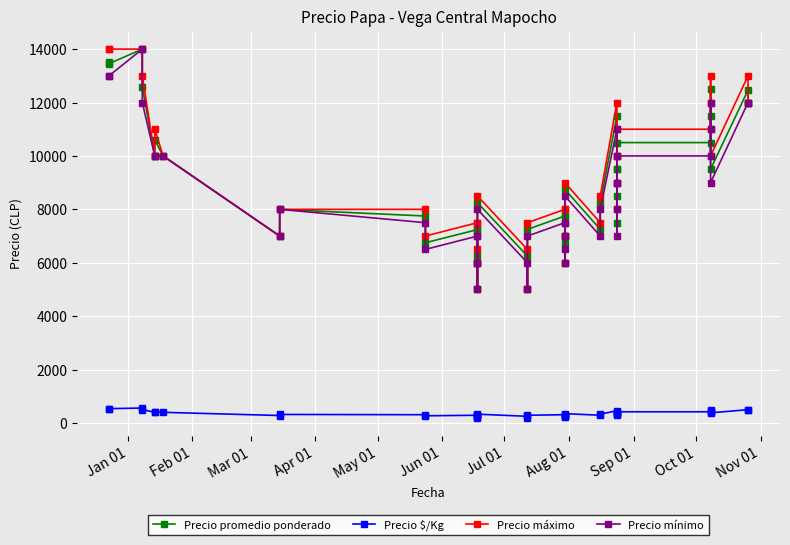

Where is the first local maximum for Precio máximo?

Jun 01